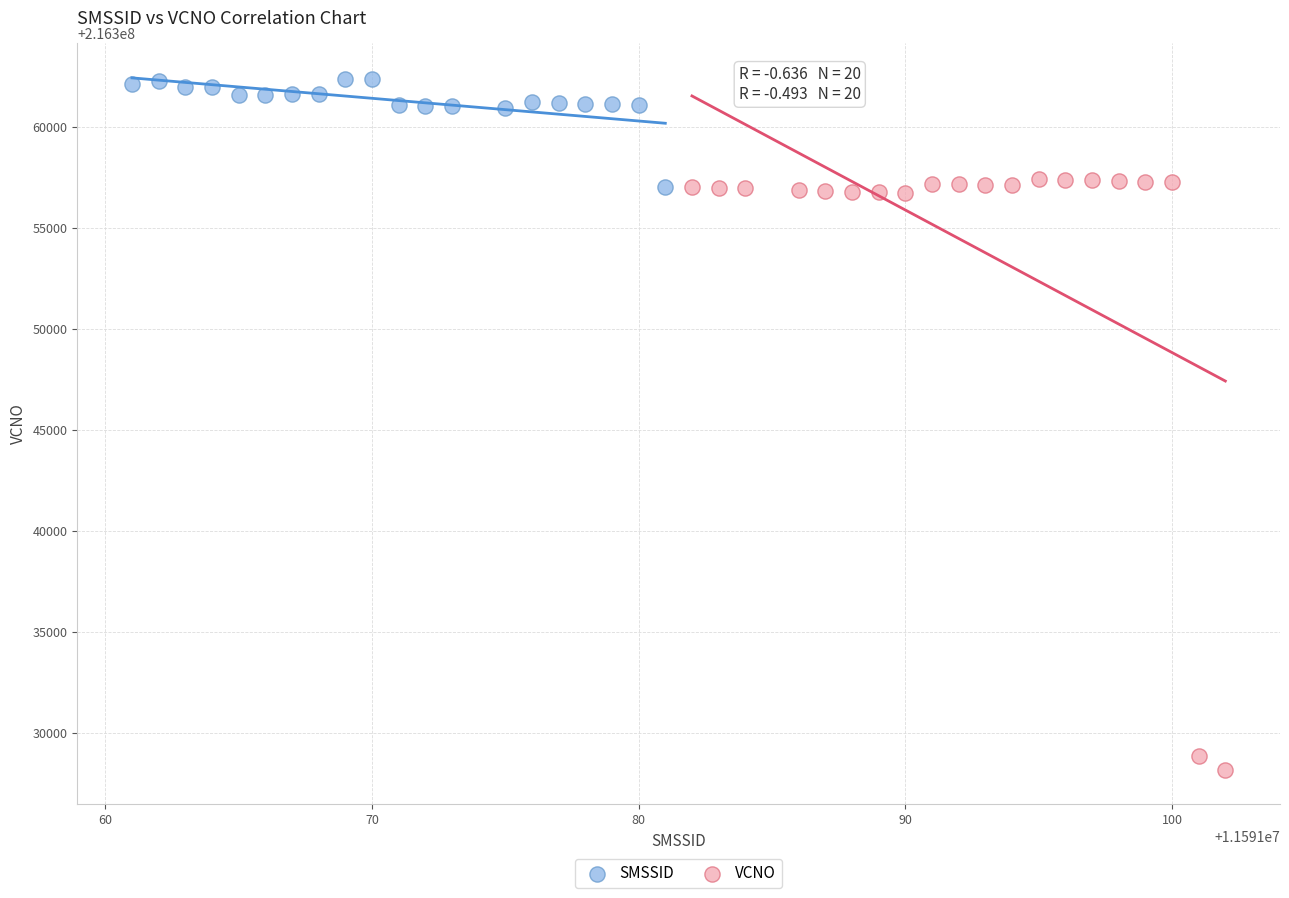

Which series contains the lowest Y value?

VCNO